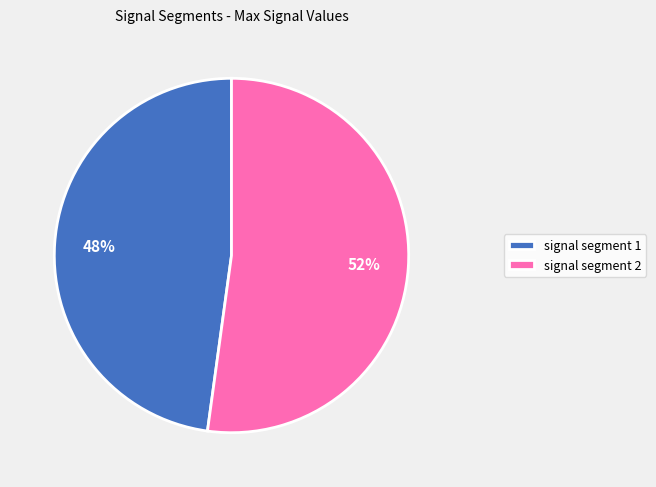

Count the number of slices in the pie.

2